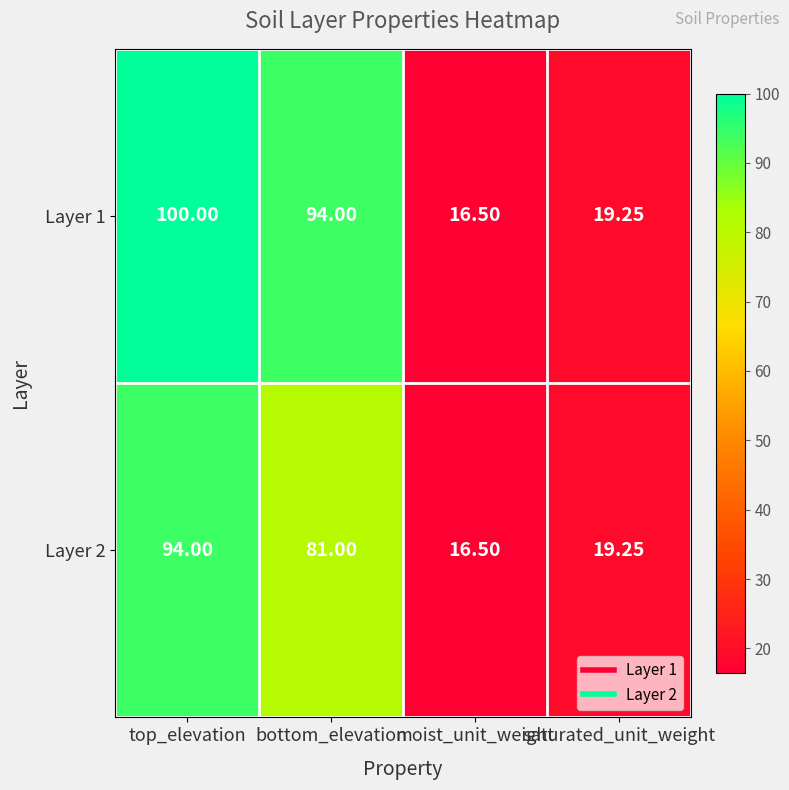

Which series has the largest total across all categories?

Layer 1